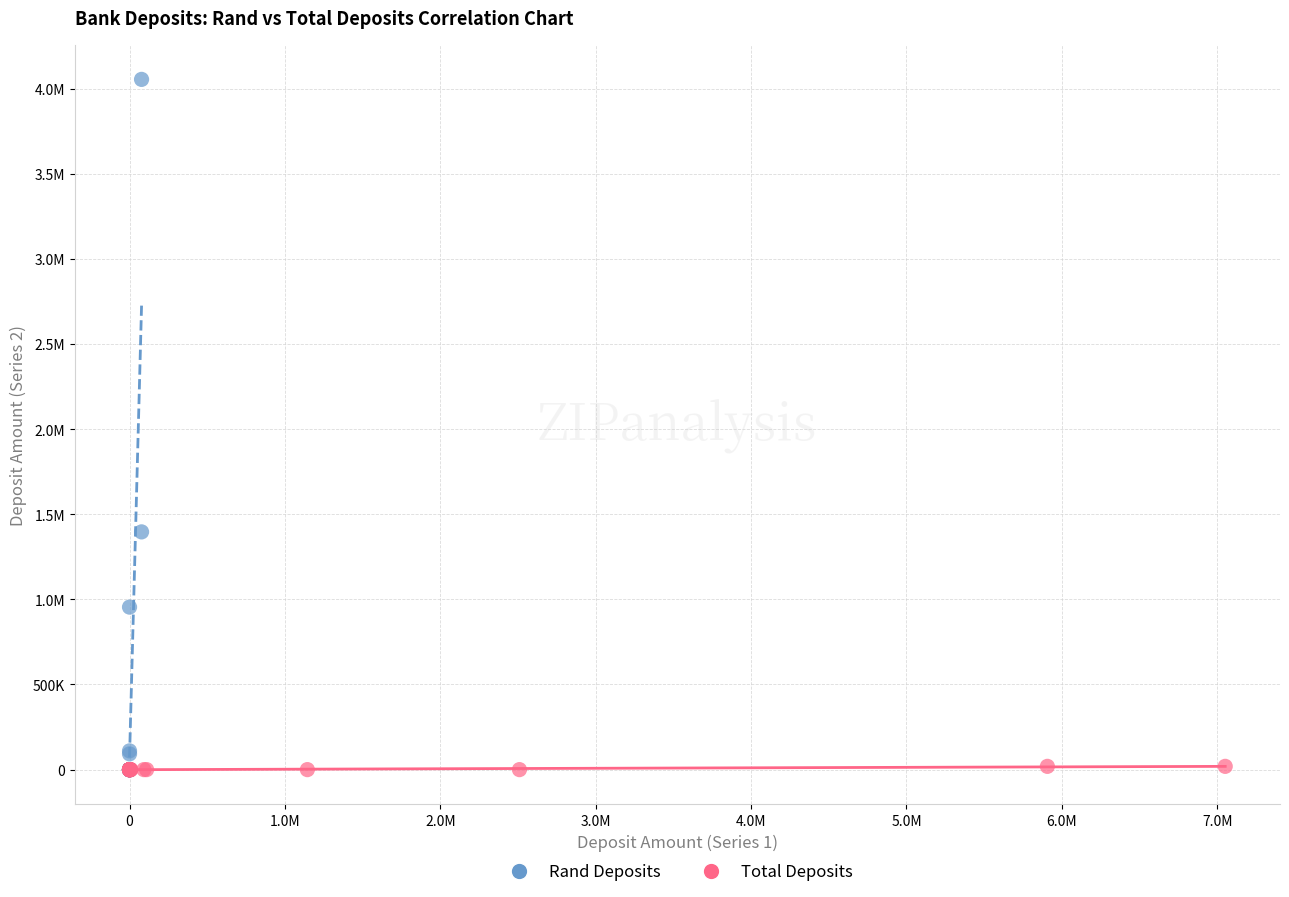

What are all the series names shown in the legend?

Rand Deposits, Total Deposits